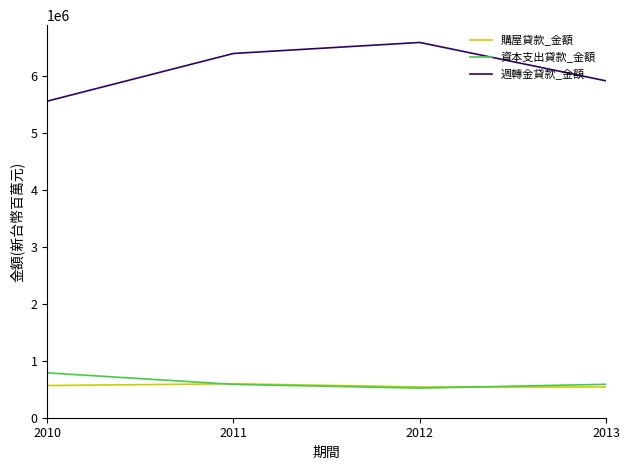

Where does the 資本支出貸款_金額 series first go above 586565?

2010